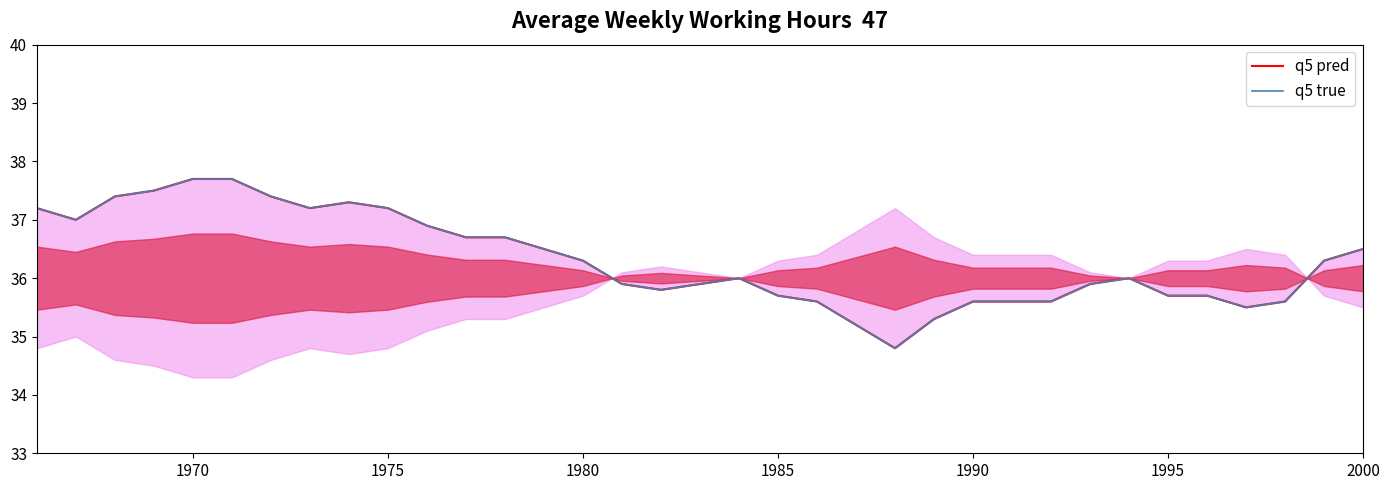

Which series has the largest total across all categories?

q5 pred